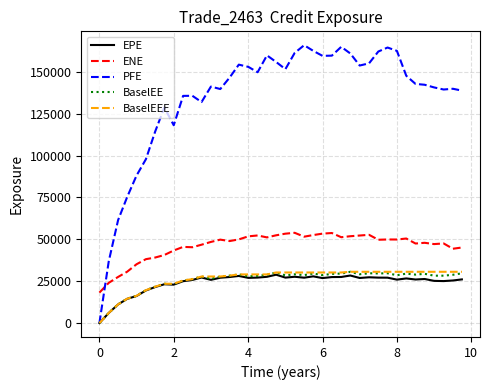

What is the minimum value for ENE?

18189.6